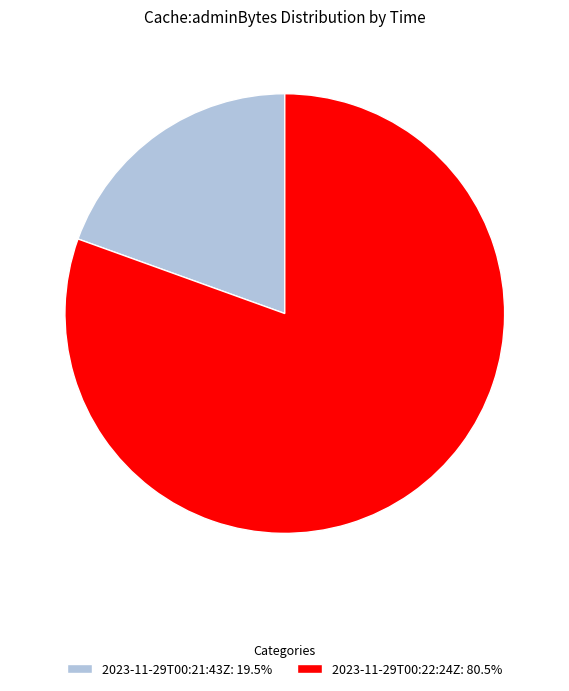

Rank the categories by value from highest to lowest.

2023-11-29T00:22:24Z, 2023-11-29T00:21:43Z